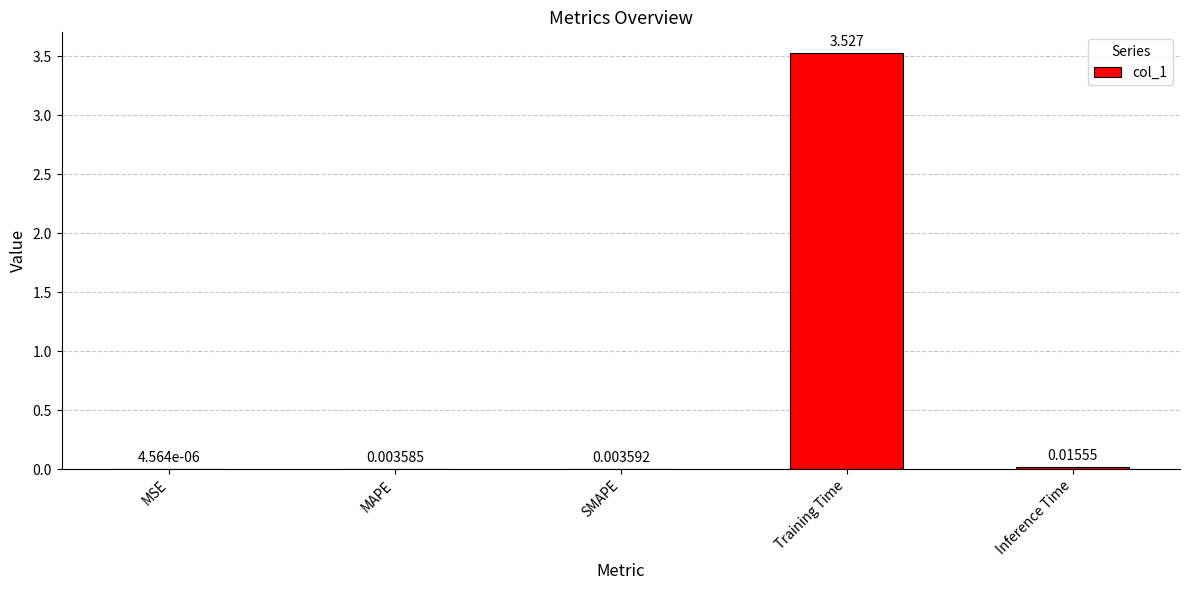

Which has a higher value, Inference Time or MAPE?

Inference Time